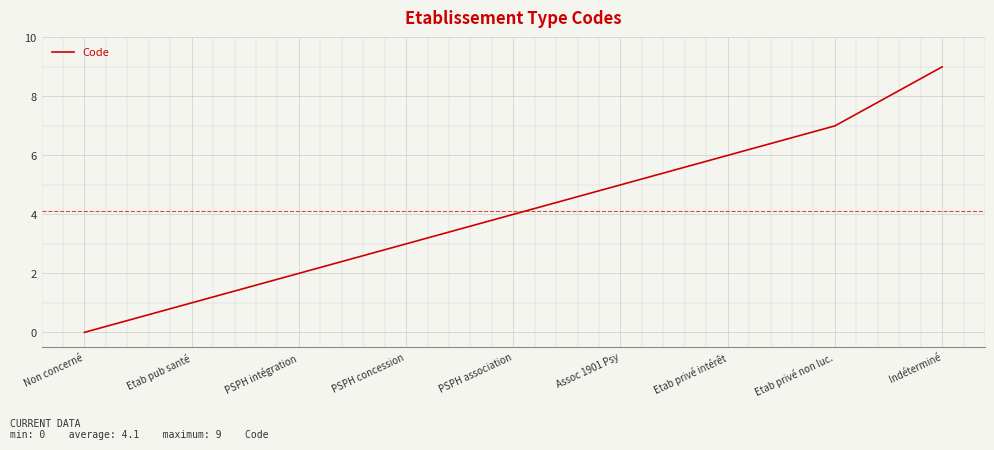

Where is the data nearest to the value 4?

PSPH association